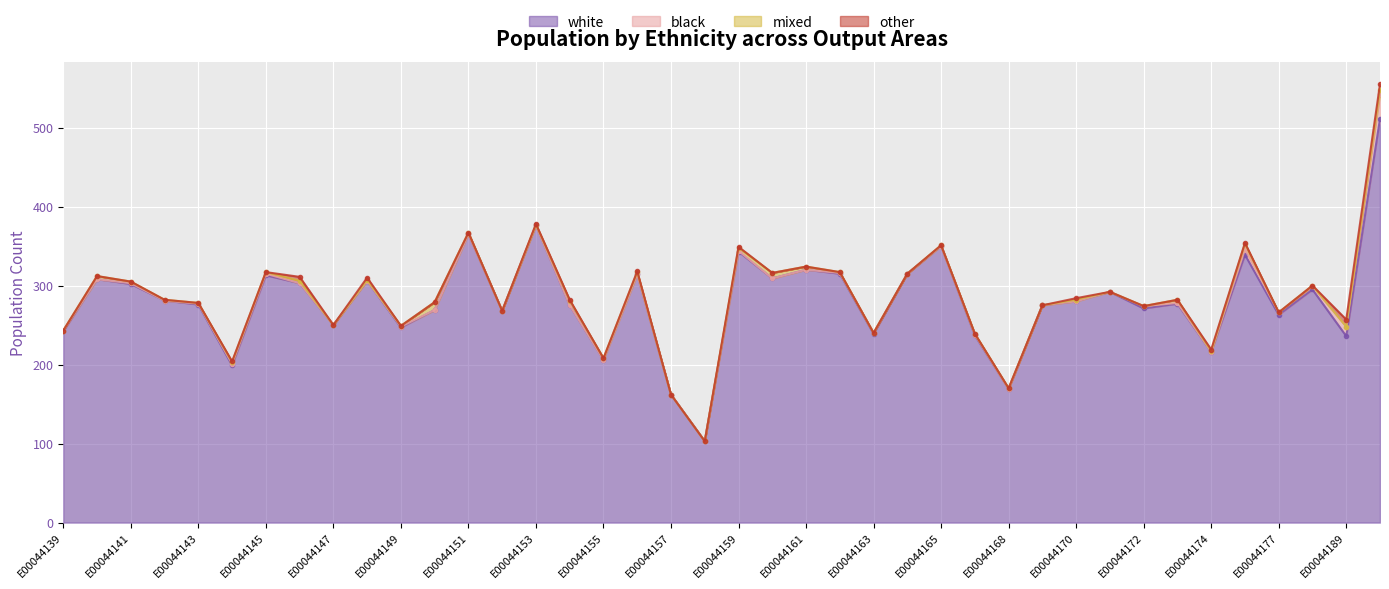

Which label corresponds to the largest value in the chart?

E00044191